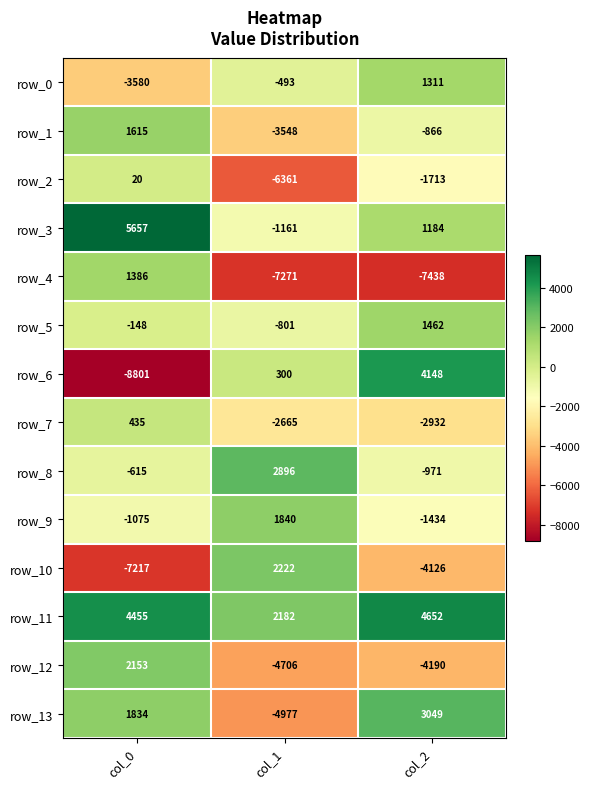

What is the minimum value for row_13?

-4977